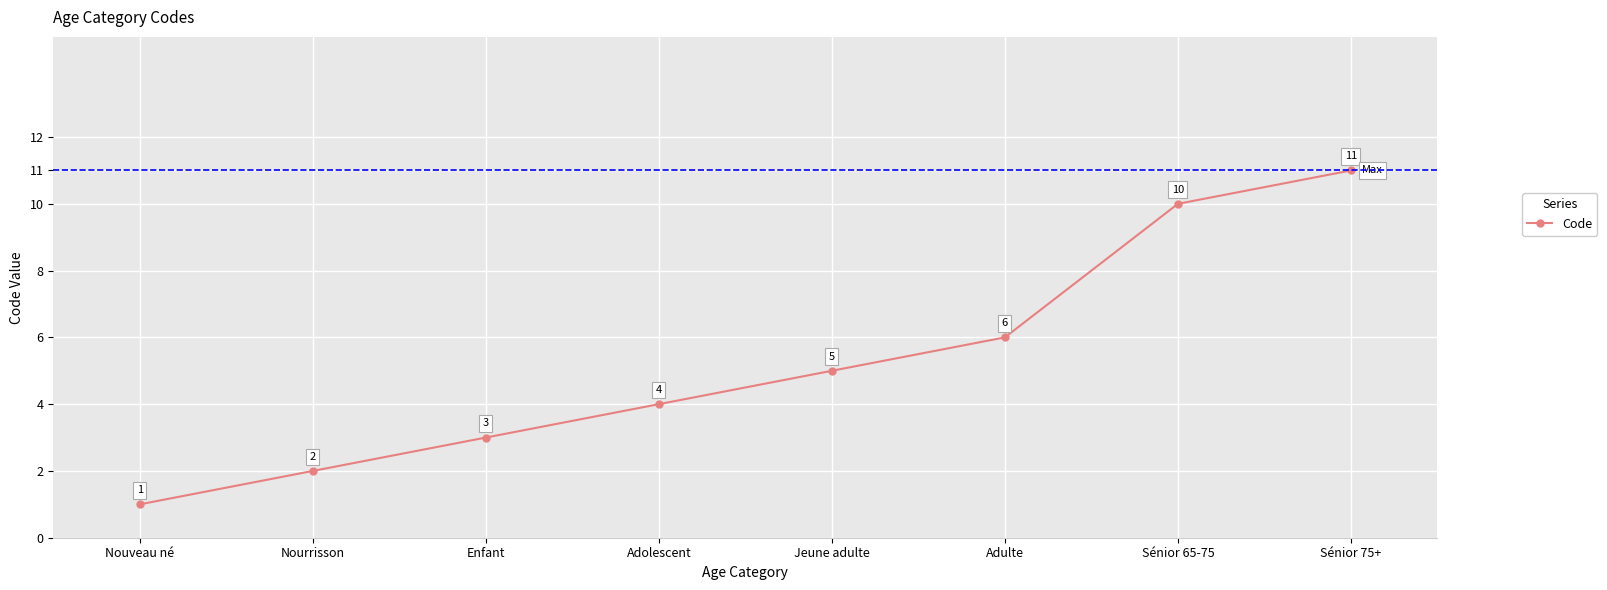

Rank the categories by value from lowest to highest.

Nouveau né, Nourrisson, Enfant, Adolescent, Jeune adulte, Adulte, Sénior 65-75, Sénior 75+